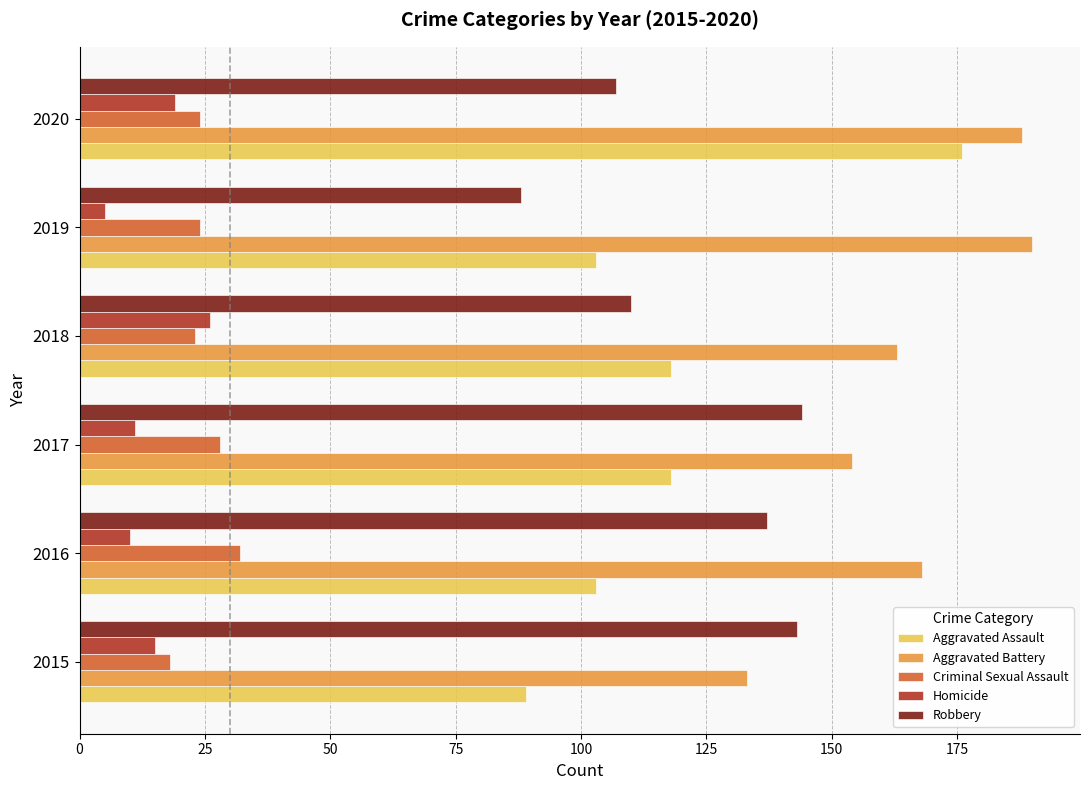

Is the value of Criminal Sexual Assault at 2016 greater than the value of Aggravated Battery at 2015?

No